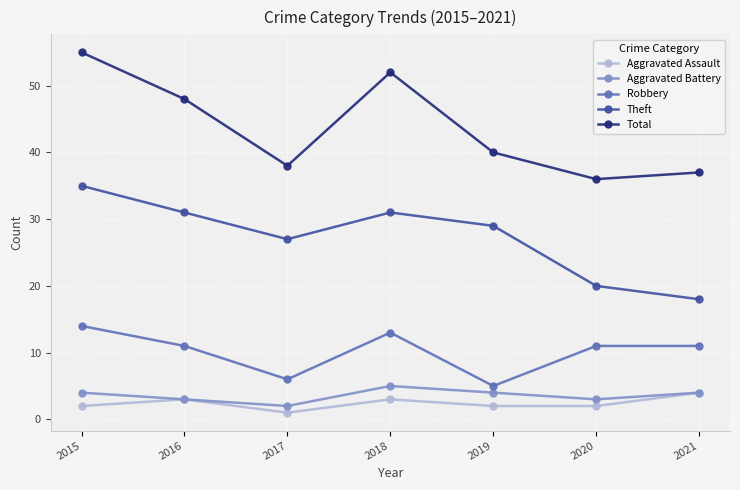

What is the maximum value shown in the chart?

55